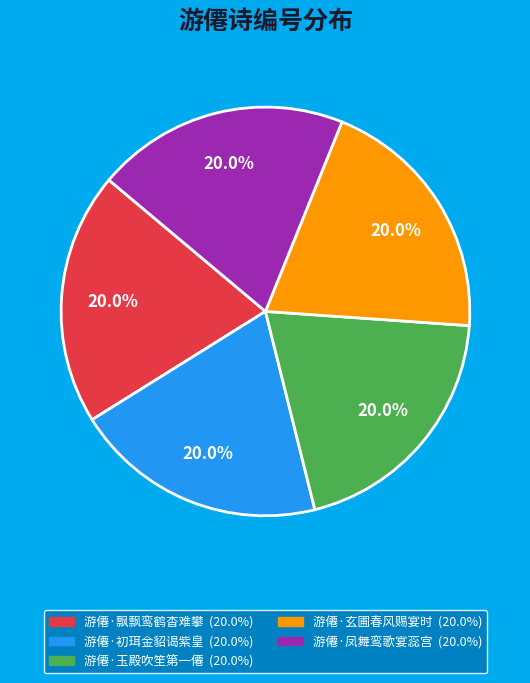

To the nearest percent, what percentage of the pie is 游僊·玉殿吹笙第一僊?

20%